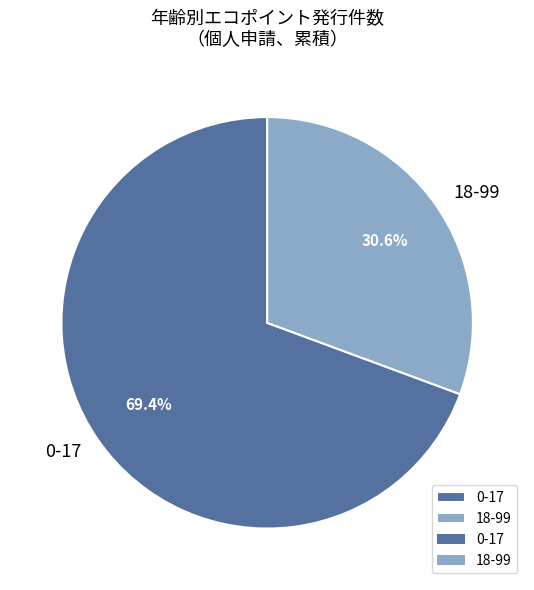

Which category has the smallest portion of the pie?

18-99